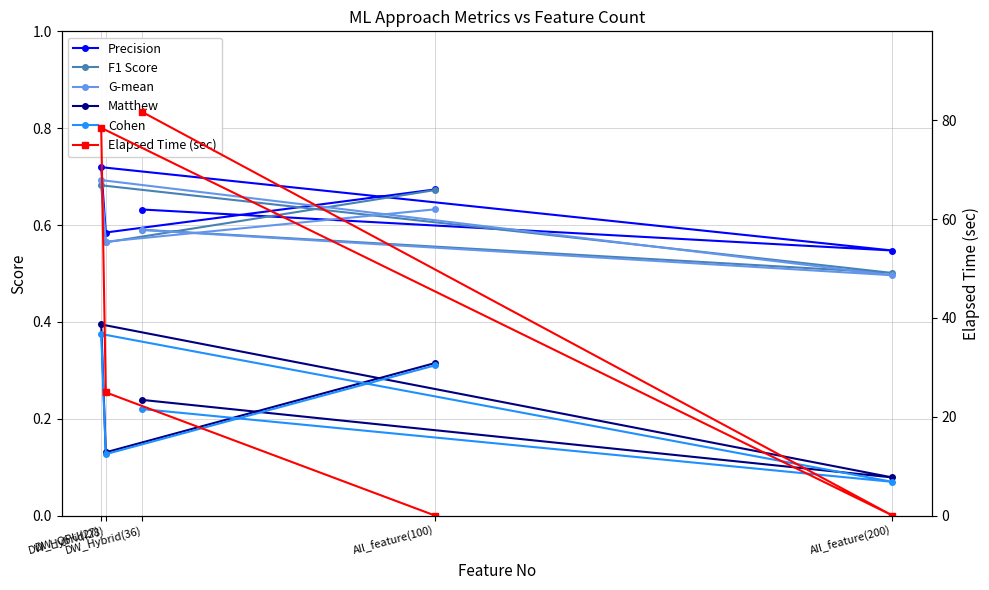

True or false: Cohen and F1 Score cross at least once.

False